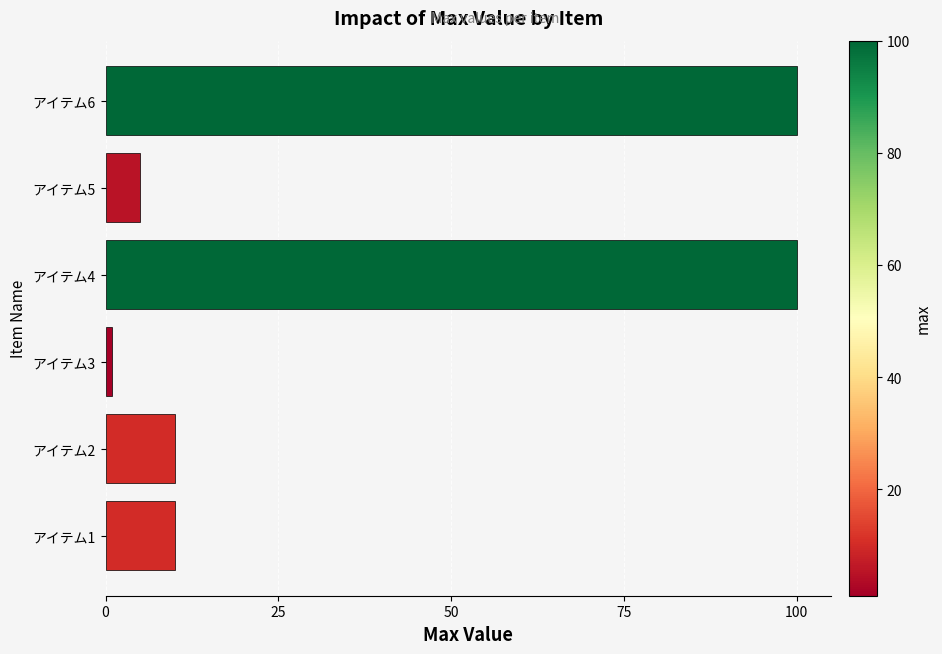

What is the difference between the maximum and minimum values?

99